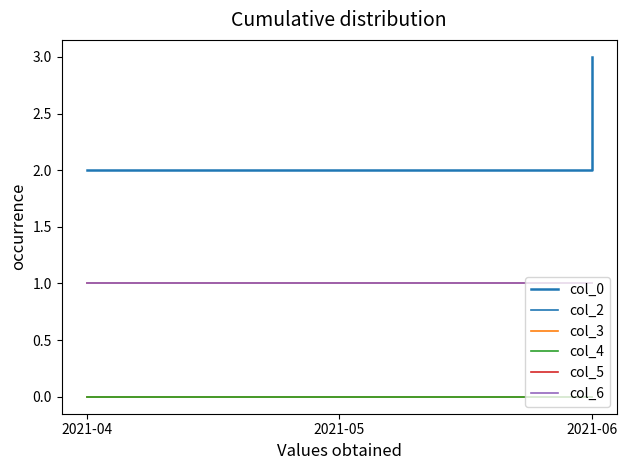

Reading left to right, extract all data points from this chart.

col_0: 2	2	3
col_2: 0	0	0
col_3: 0	0	0
col_4: 0	0	0
col_5: 1	1	1
col_6: 1	1	1